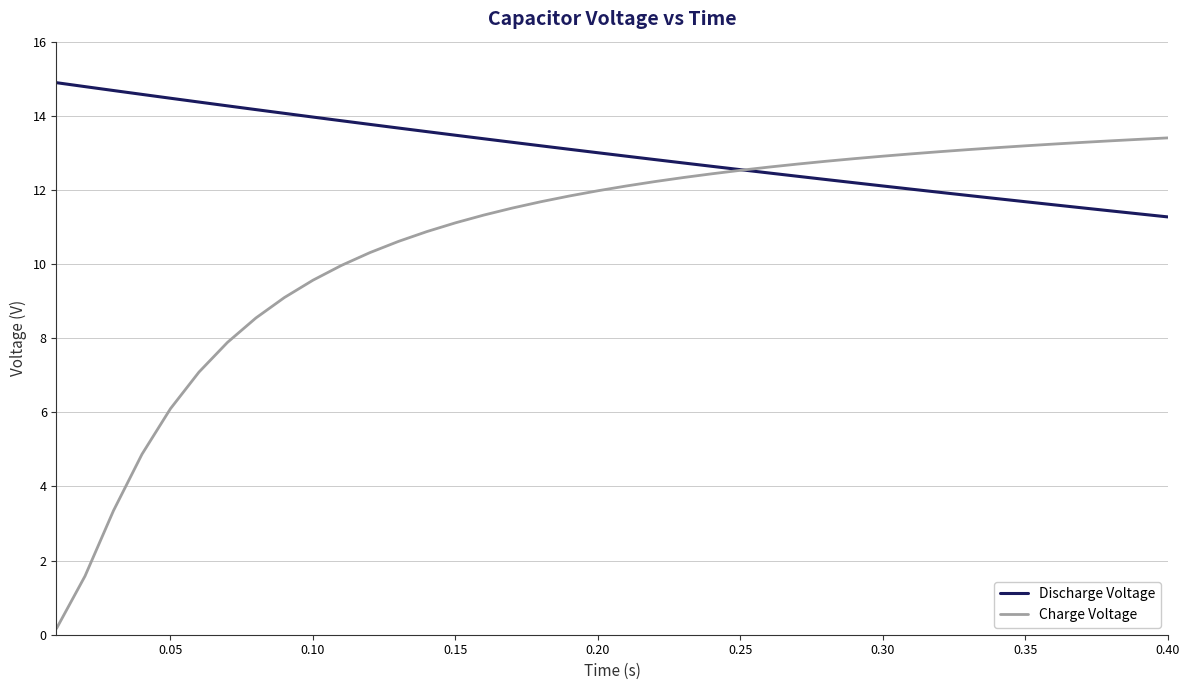

List the series in order of their peak value, lowest first.

Charge Voltage, Discharge Voltage